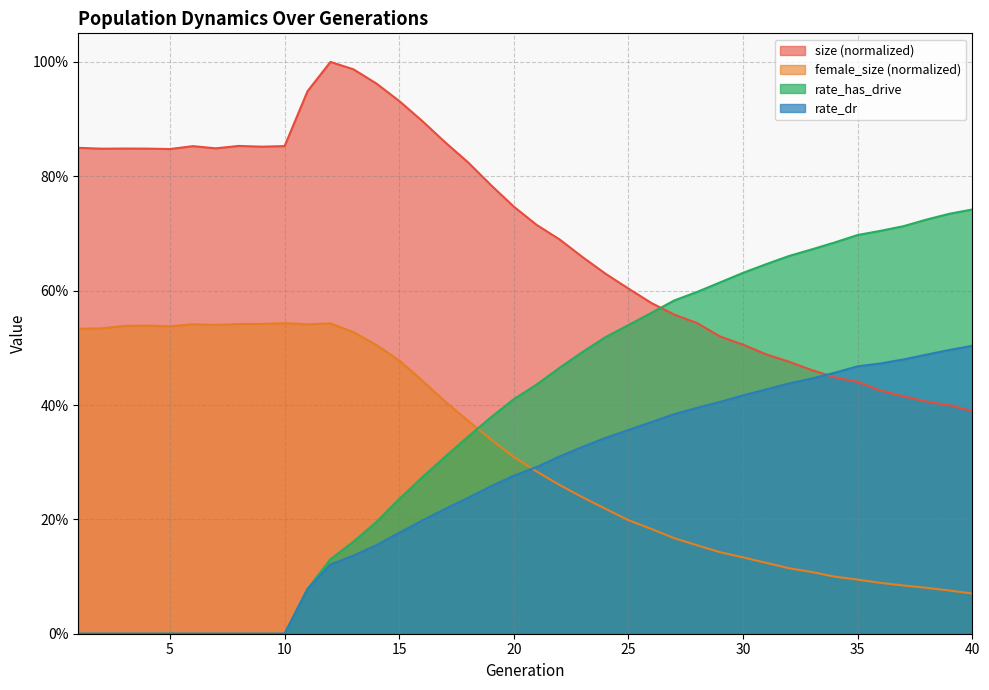

Is the value of rate_has_drive at 24 greater than the value of rate_dr at 19?

Yes